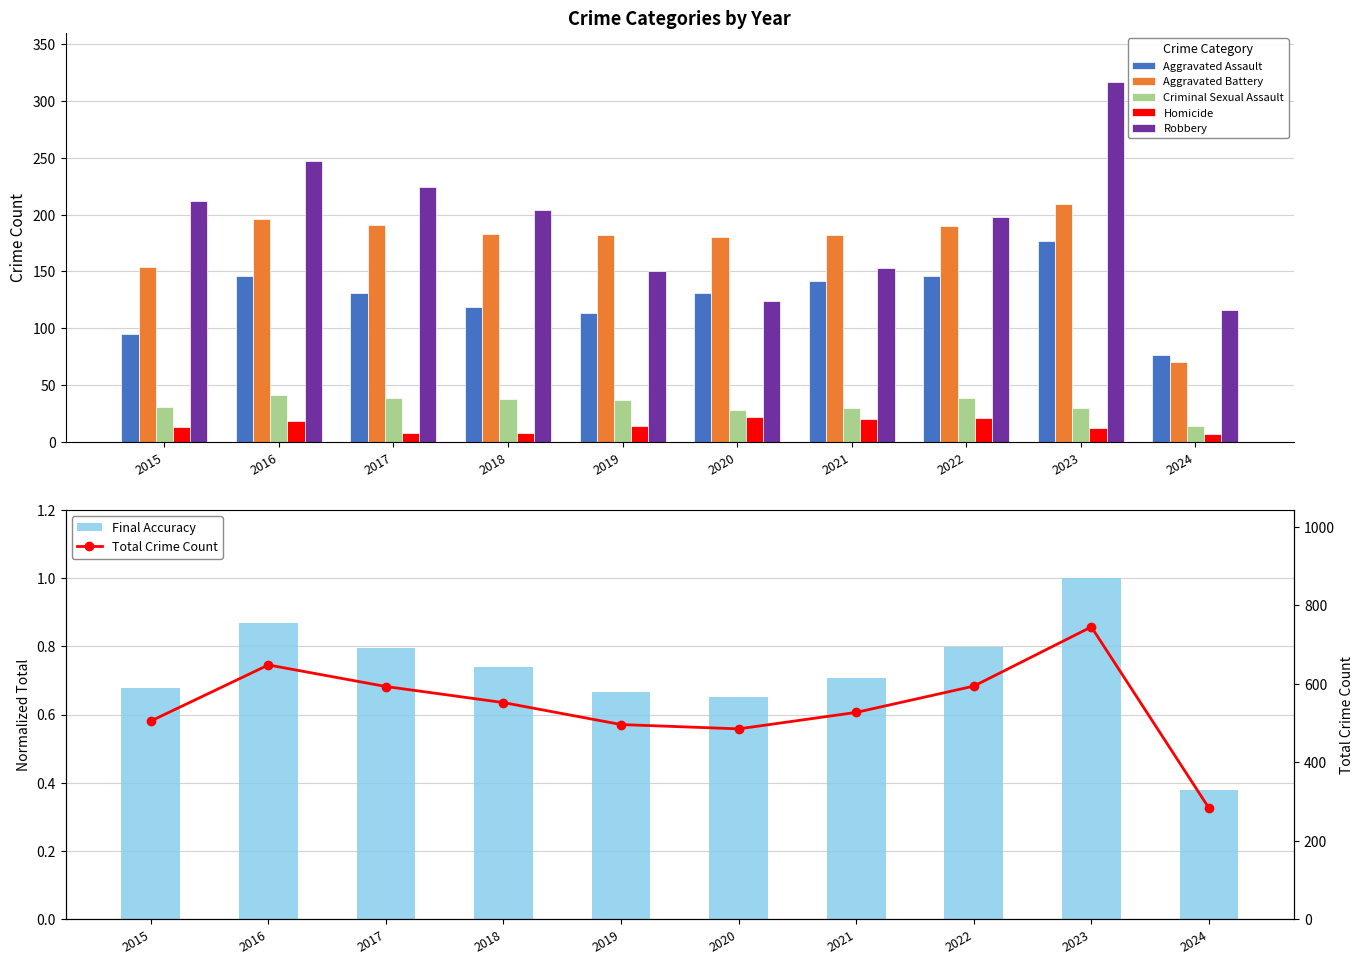

What is the difference between the maximum and minimum values in the Criminal Sexual Assault series?

27